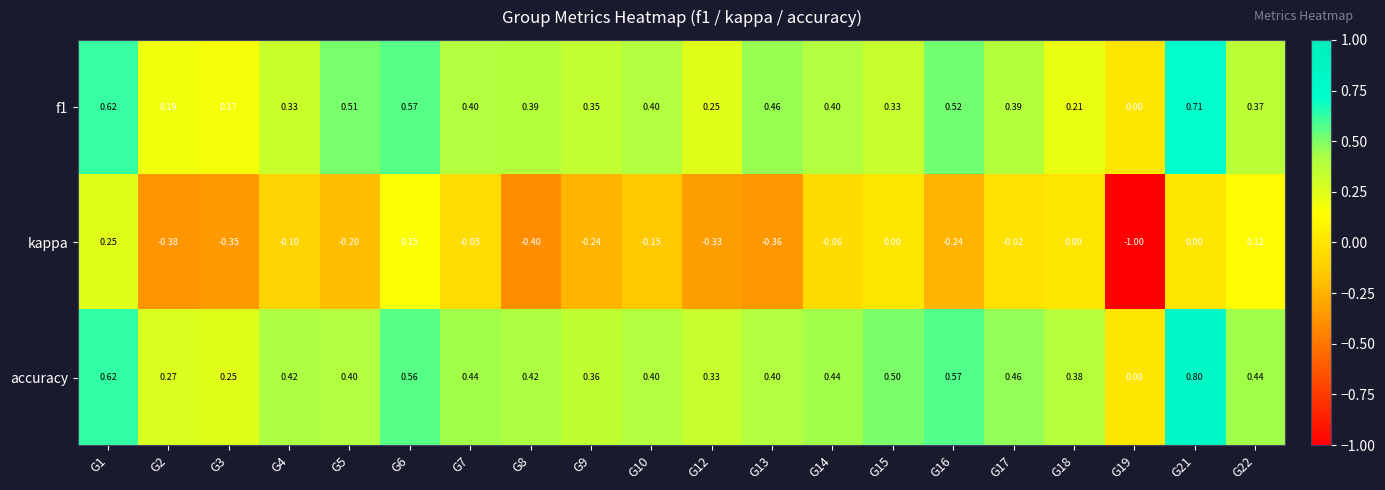

Which label corresponds to the largest value in the chart?

G21